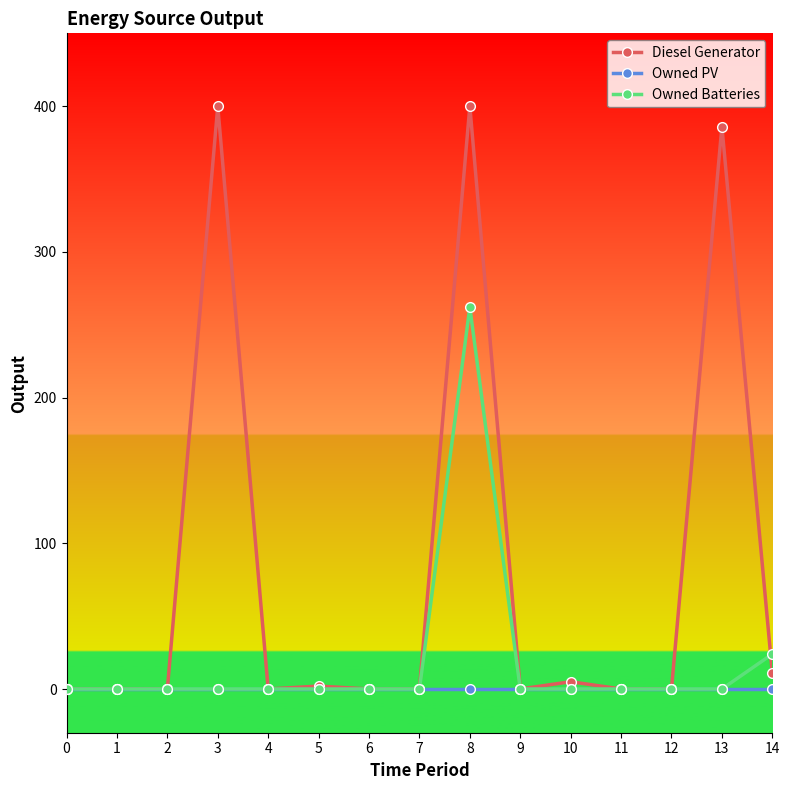

Which series has the largest range (max minus min)?

Diesel Generator